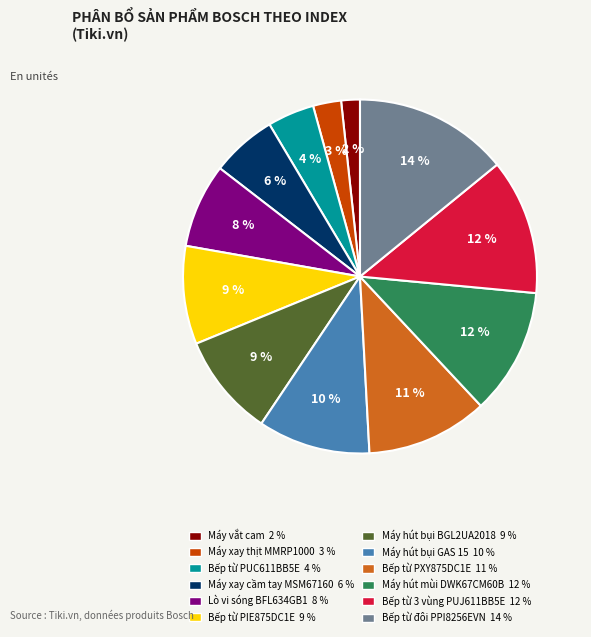

Which has a higher value, Bếp từ PUC611BB5E or Máy xay thịt MMRP1000?

Bếp từ PUC611BB5E